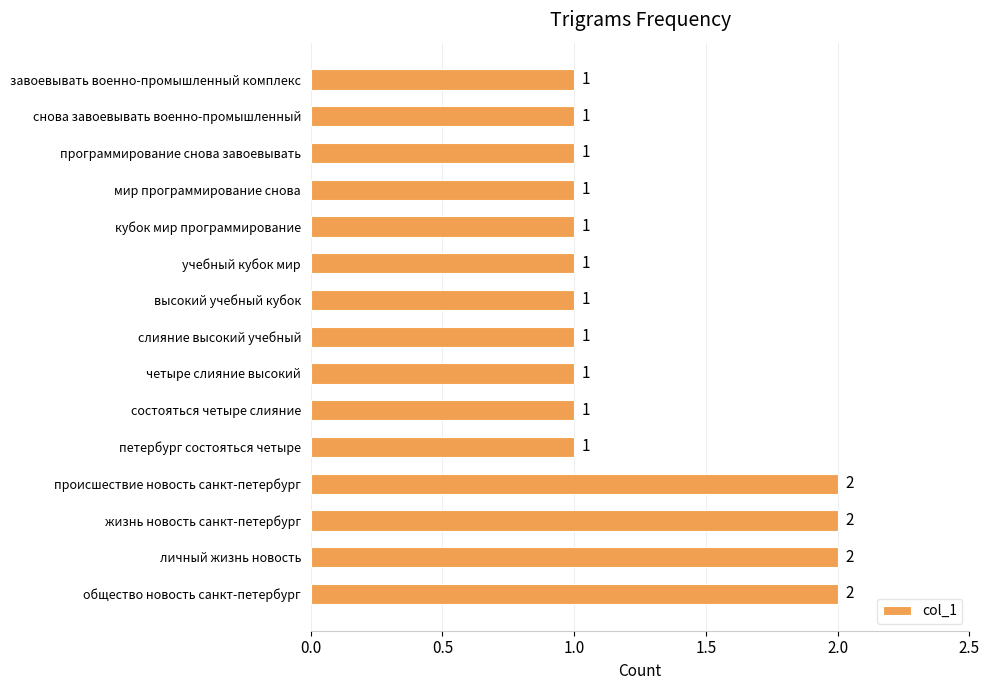

Approximately how many times larger is the value at кубок мир программирование compared to общество новость санкт-петербург?

0.5